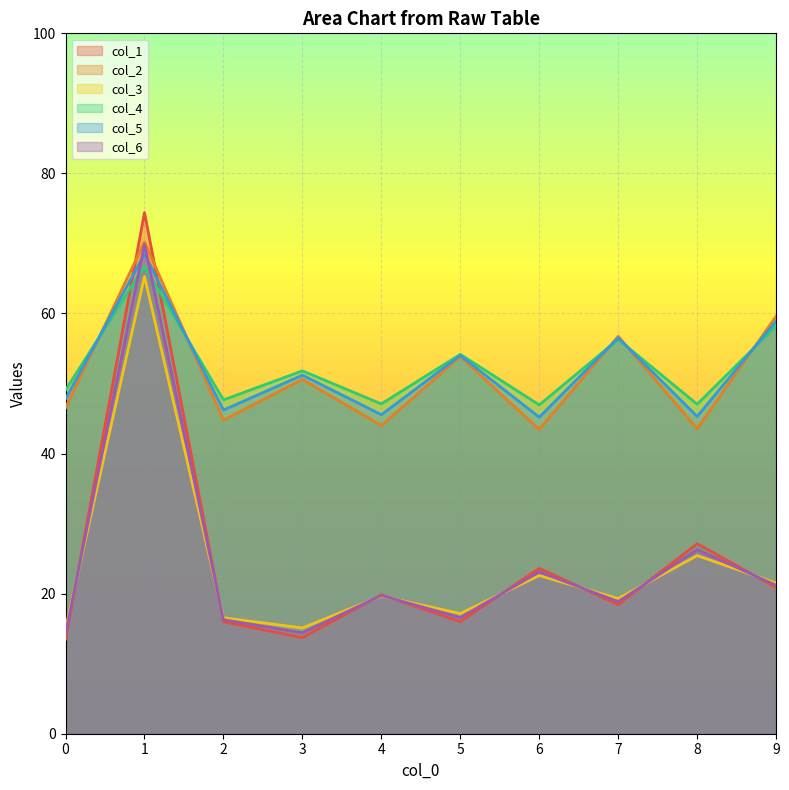

What is the difference between the col_4 values at 0 and 1?

17.7